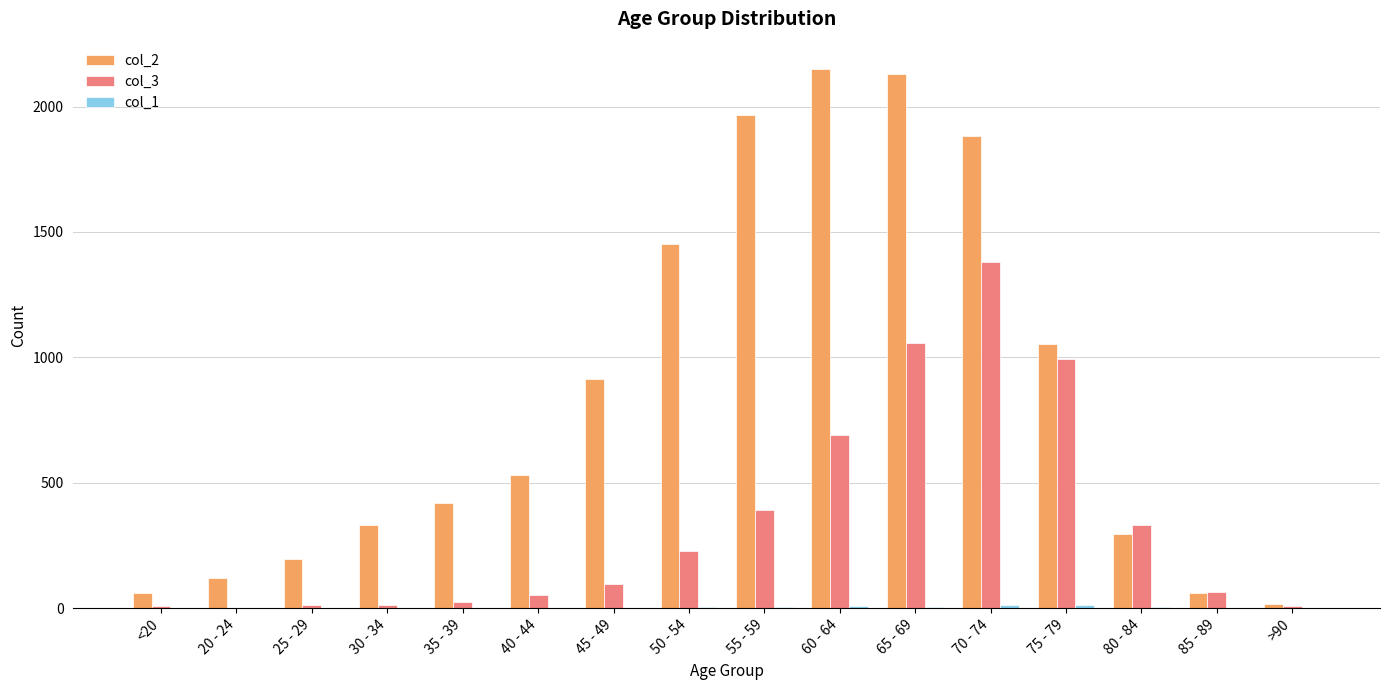

The col_2 series shows 1053 at 75 - 79. True or false?

True